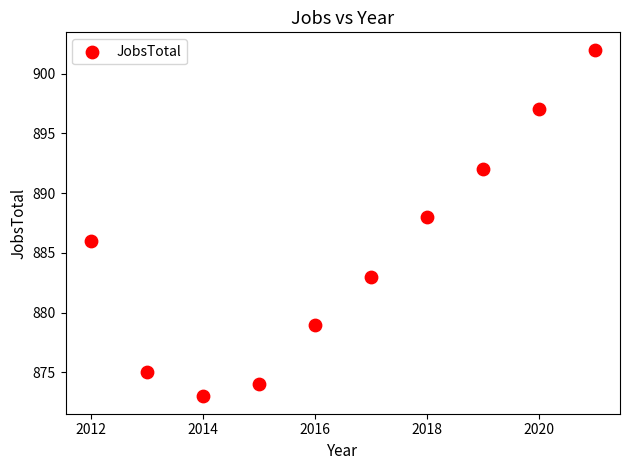

What is the range of X values (max minus min)?

9